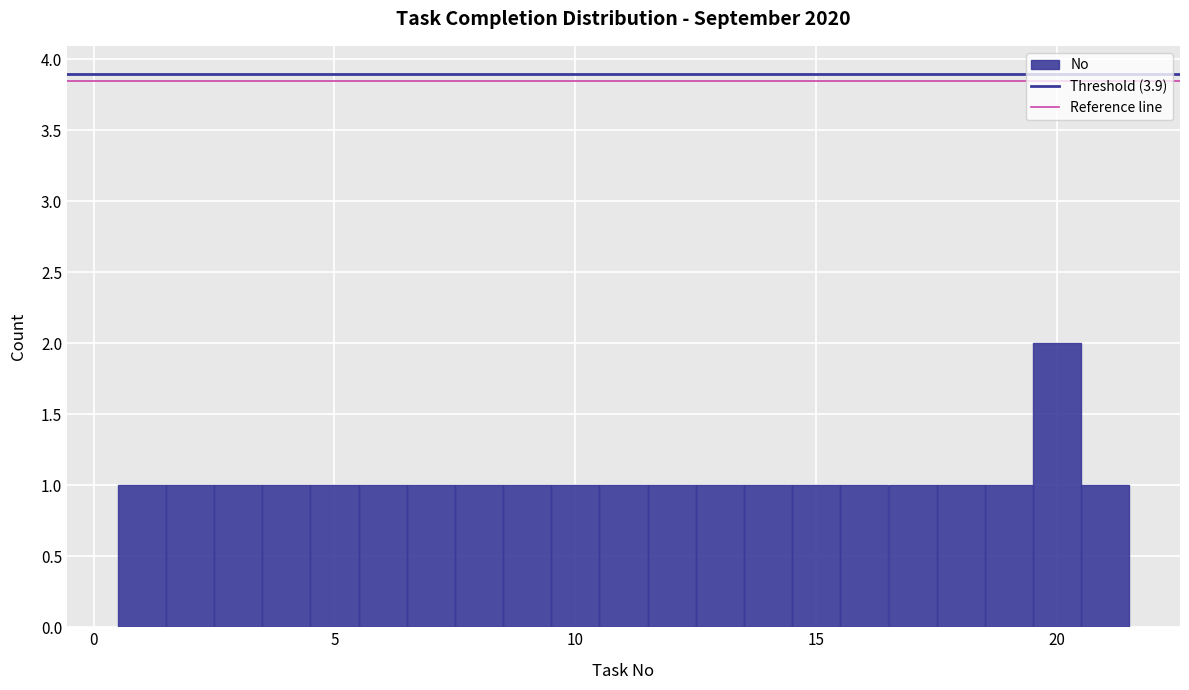

Around what value on the x-axis is the tallest bar? Give the approximate position of its centre, as read against the axis.

20.0